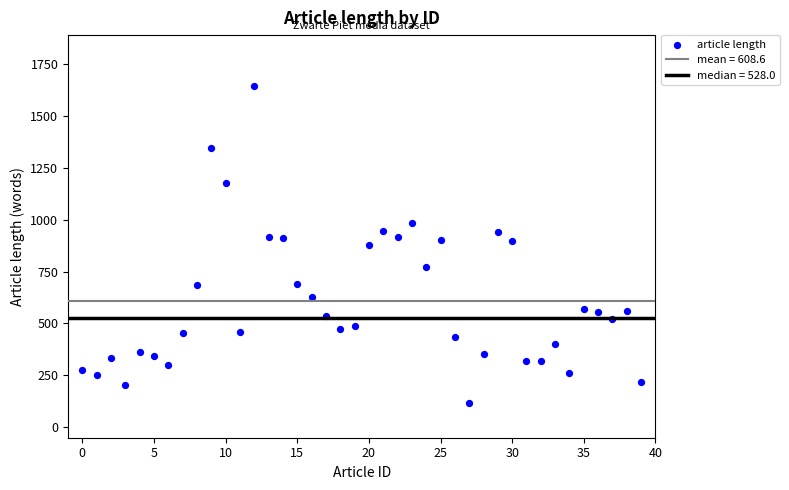

What is the range of Y values (max minus min)?

1525